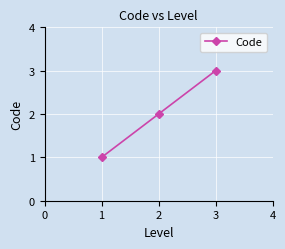

How many values are below 2?

1